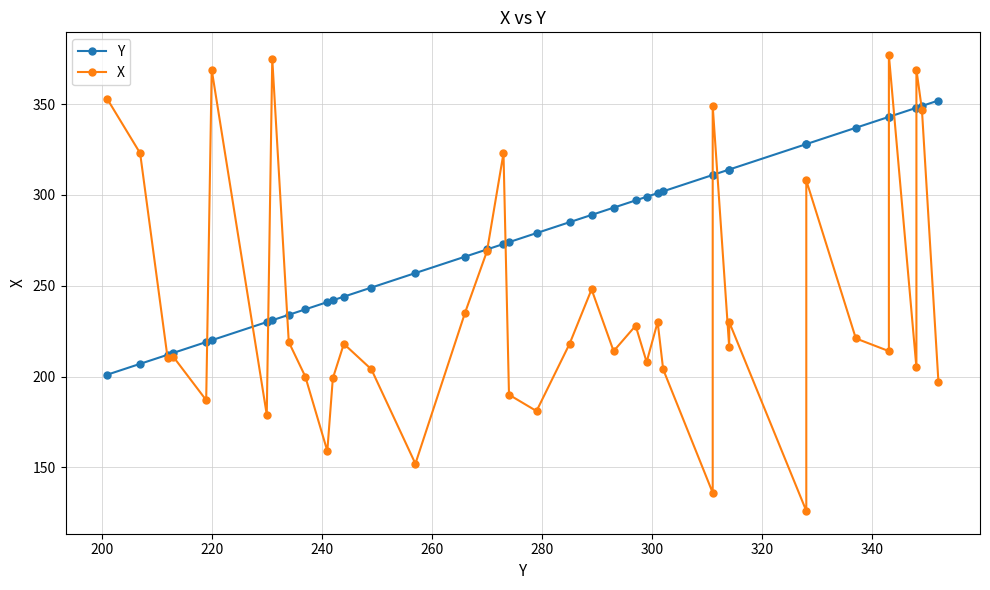

Rank the series by their maximum value, from lowest to highest.

Y, X